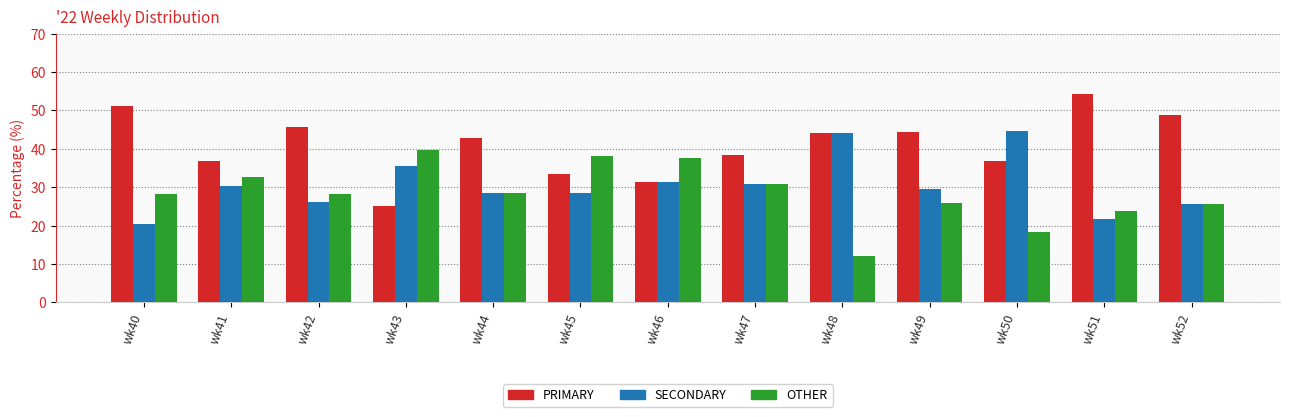

Where does the PRIMARY series first go above 42?

wk40